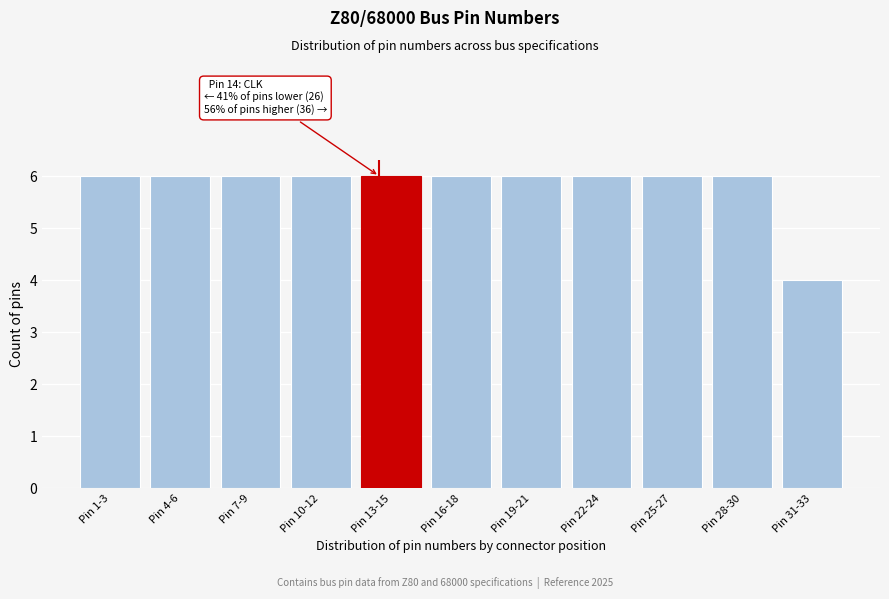

Reading right to left, extract all data points from this chart.

4	6	6	6	6	6	6	6	6	6	6